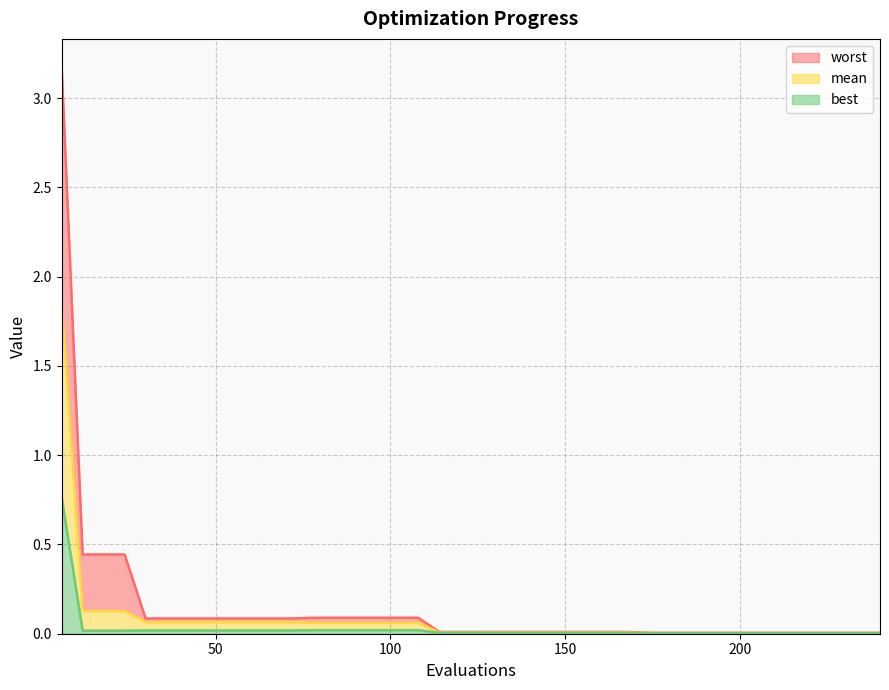

True or false: mean has a value of 0.0 at 162.

False